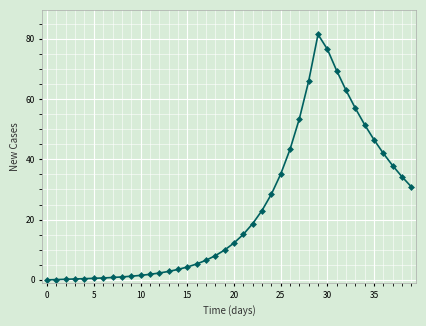

What is the difference between the second highest and second lowest values?

76.5